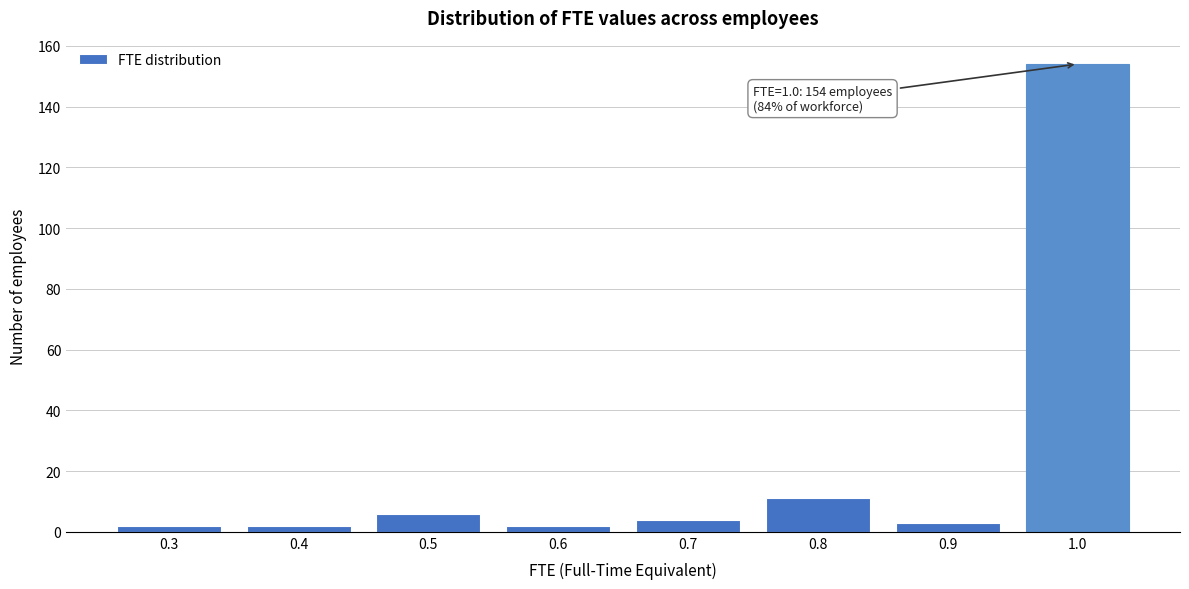

Reading right to left, transcribe all the data shown in this chart.

154	3	11	4	2	6	2	2